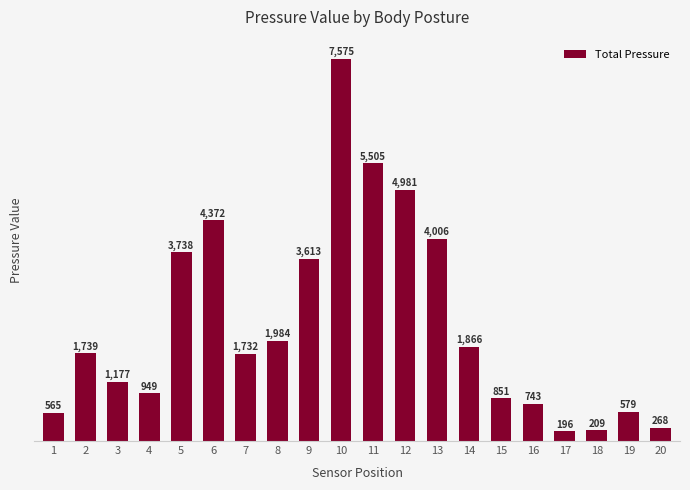

Approximately how many times larger is the value at 7 compared to 15?

2.0